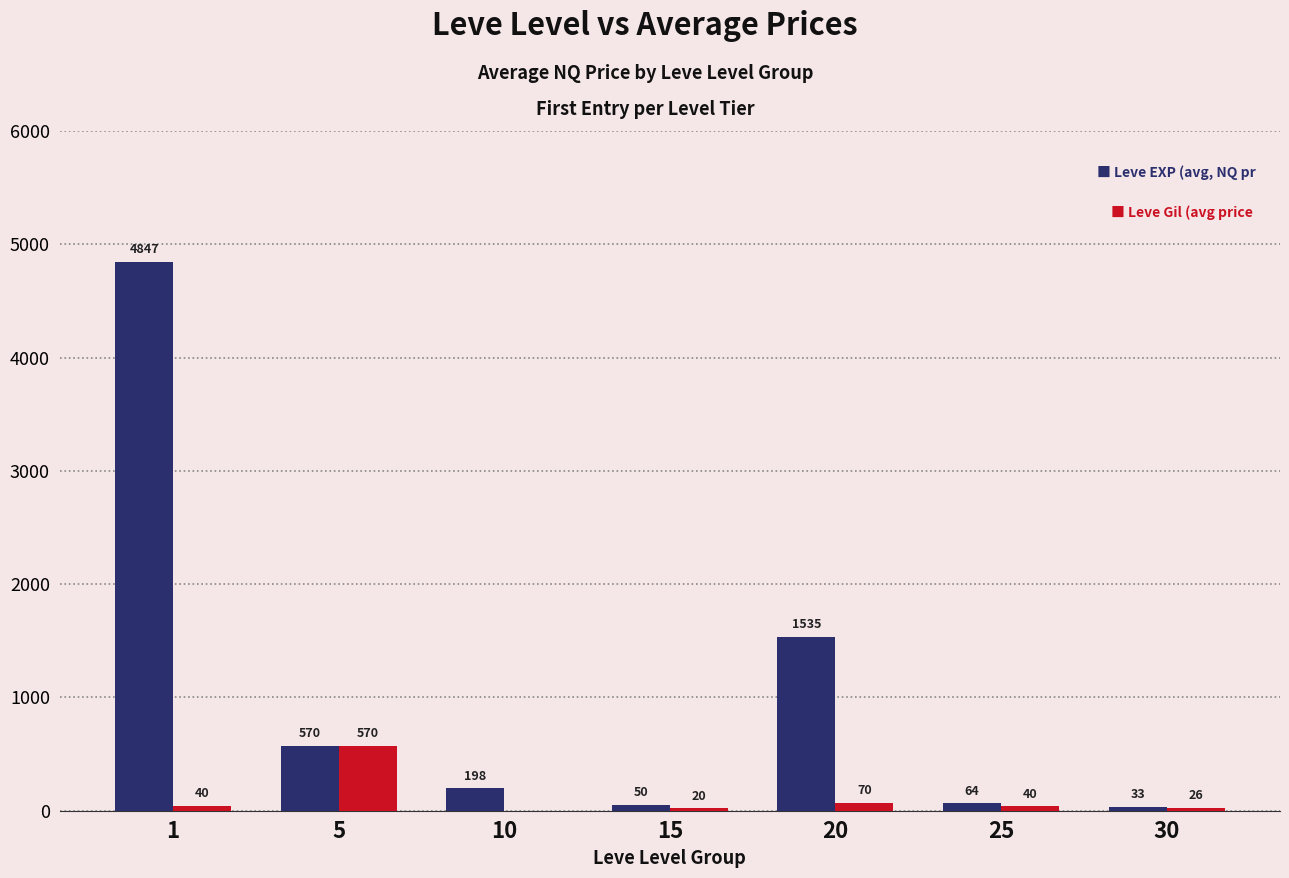

What is the greatest value displayed?

4847.0